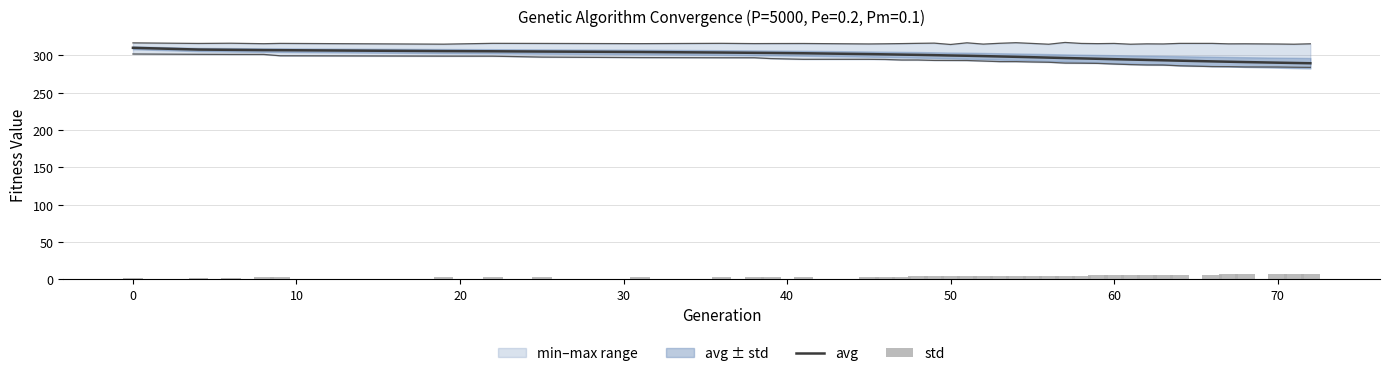

What is the total value across all series at 30?

309.3